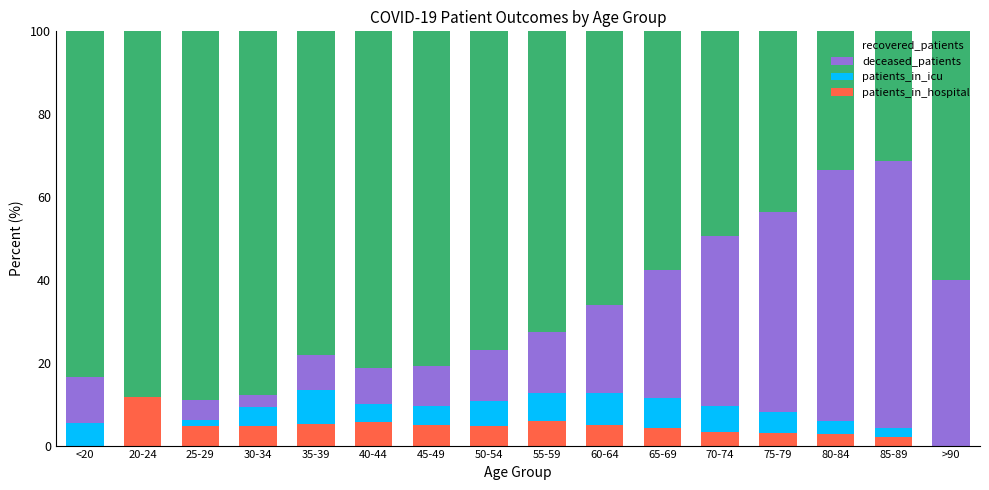

True or false: patients_in_hospital has a value of 5.3 at 35-39.

True